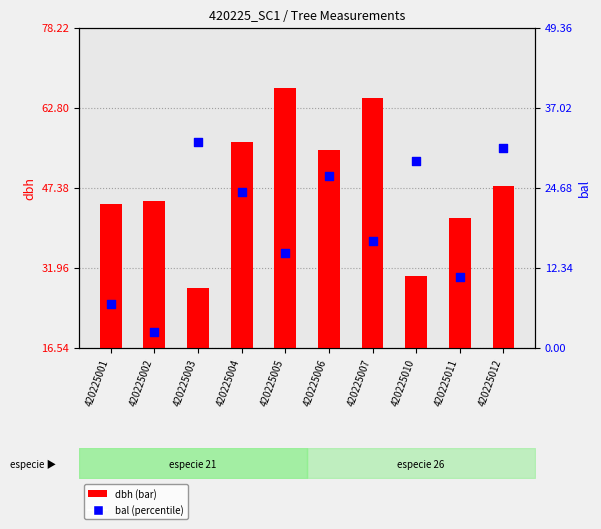

Which series has the widest spread of Y values?

dbh